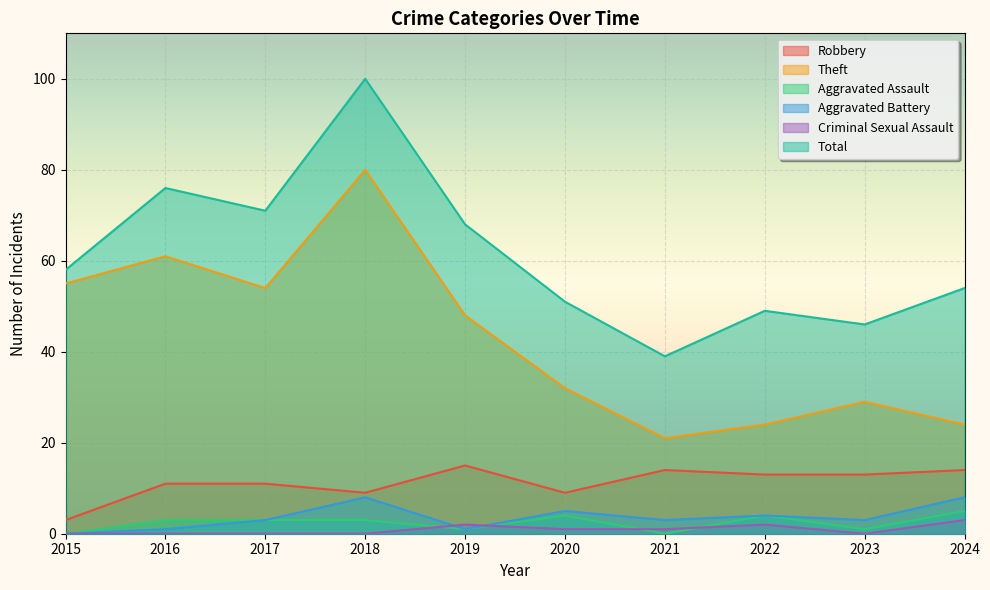

What is the value of the Aggravated Assault point at the 3rd from the left?

3